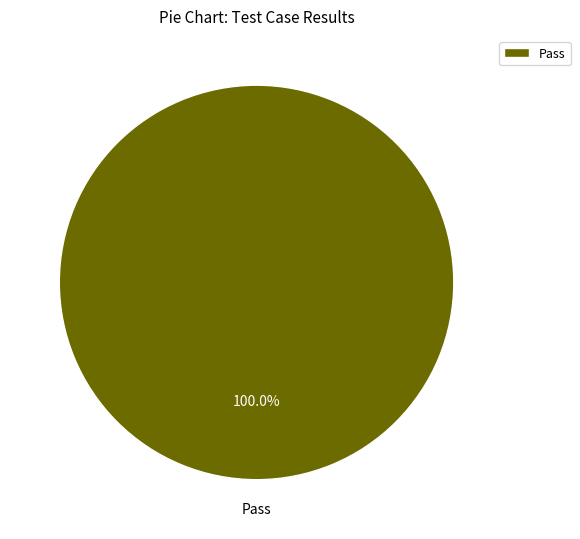

Rank the categories by value from lowest to highest.

Pass